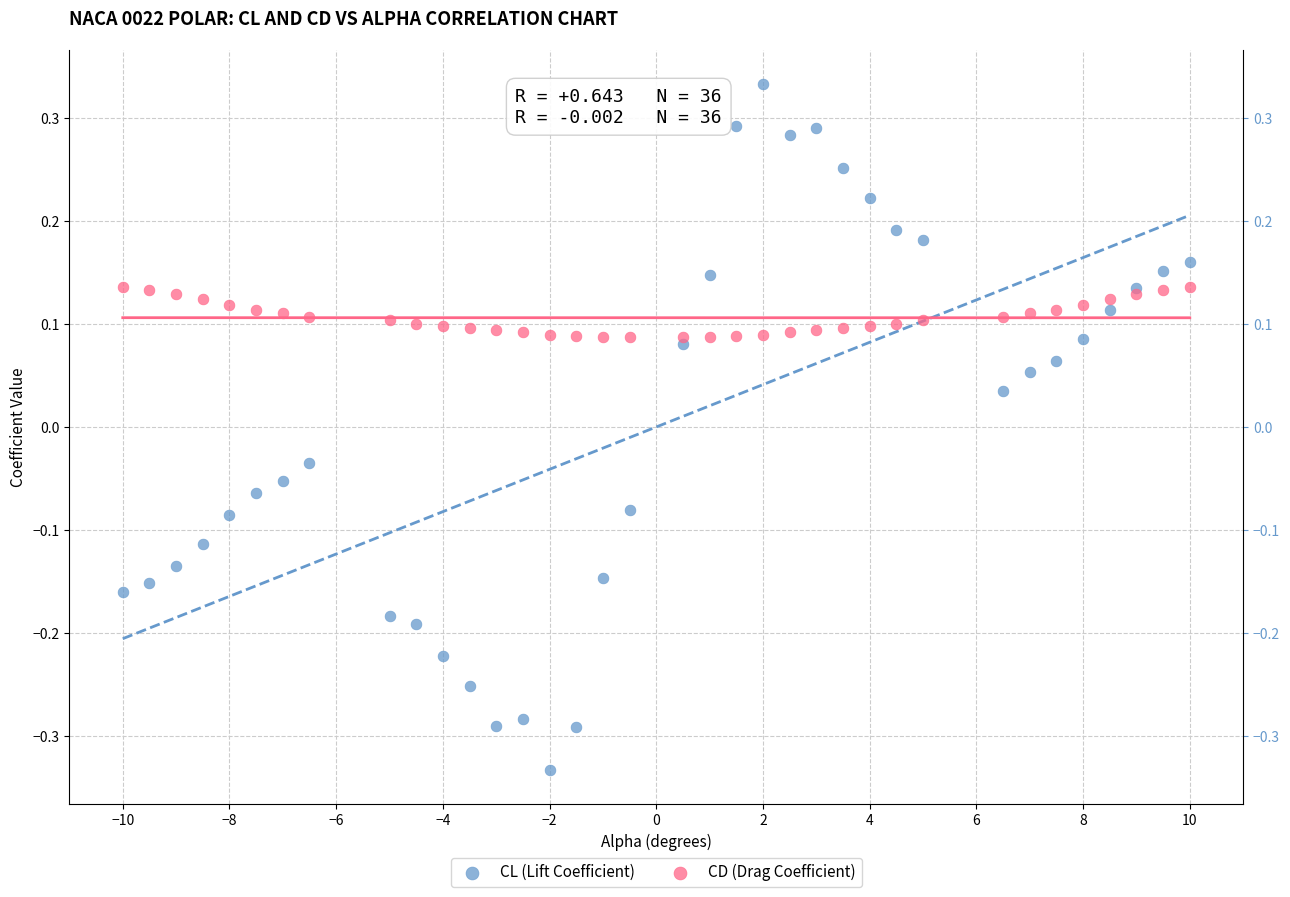

Which series reaches the maximum Y coordinate?

CL (Lift Coefficient)